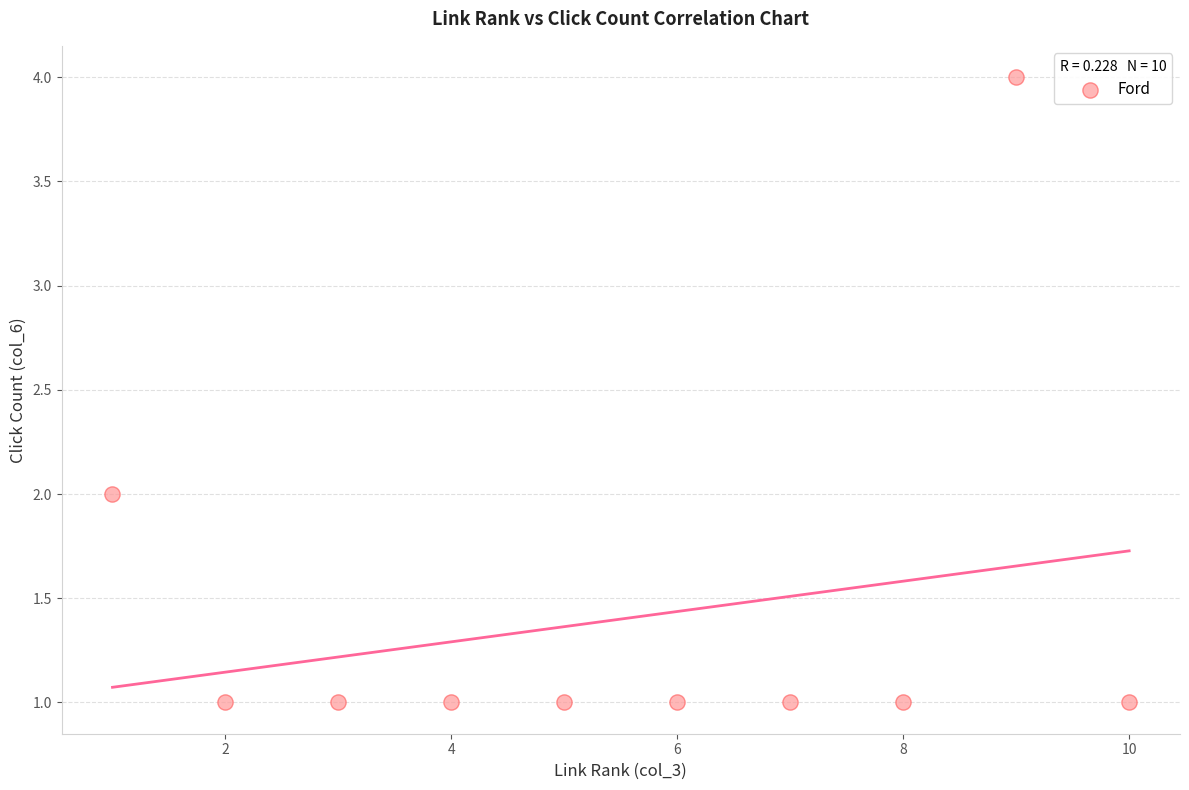

What is the range of X values (max minus min)?

9